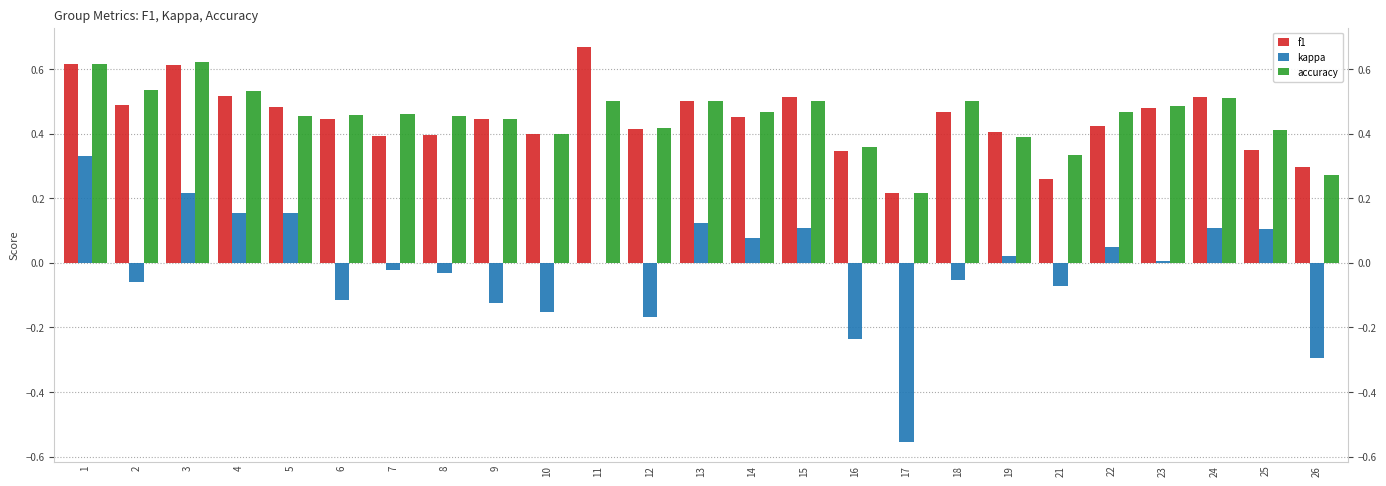

What is the difference between the f1 values at 26 and 14?

0.2